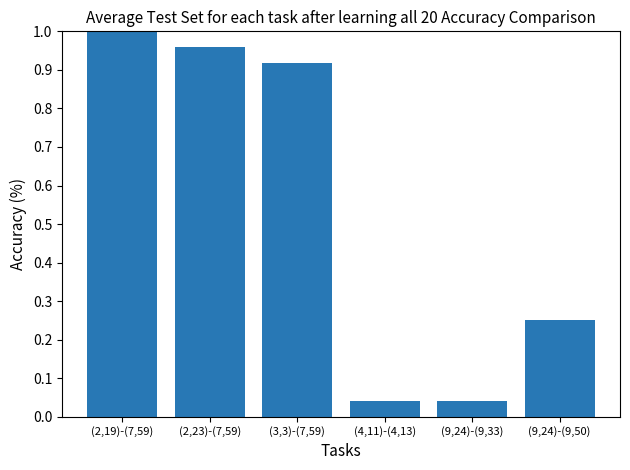

Between (2,19)-(7,59) and (9,24)-(9,50), which is larger?

(2,19)-(7,59)